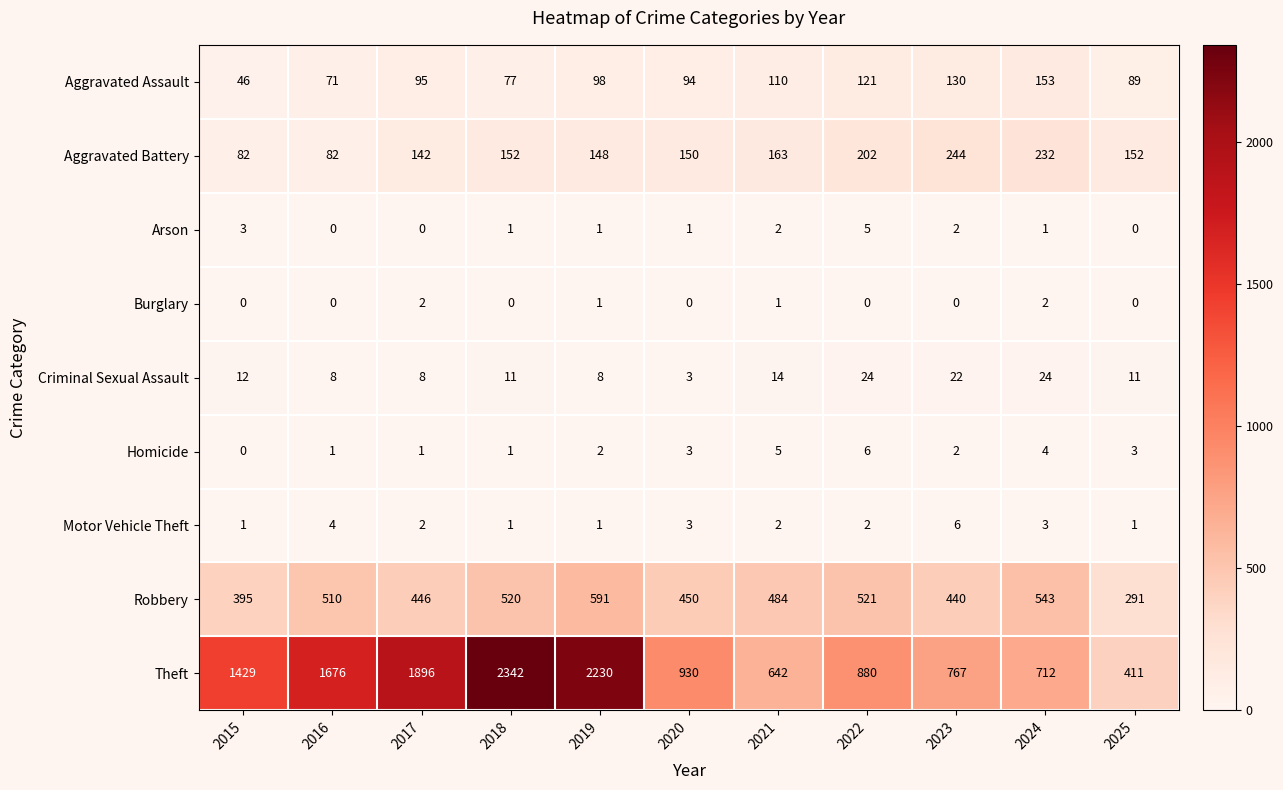

Which series has the largest total across all categories?

Theft